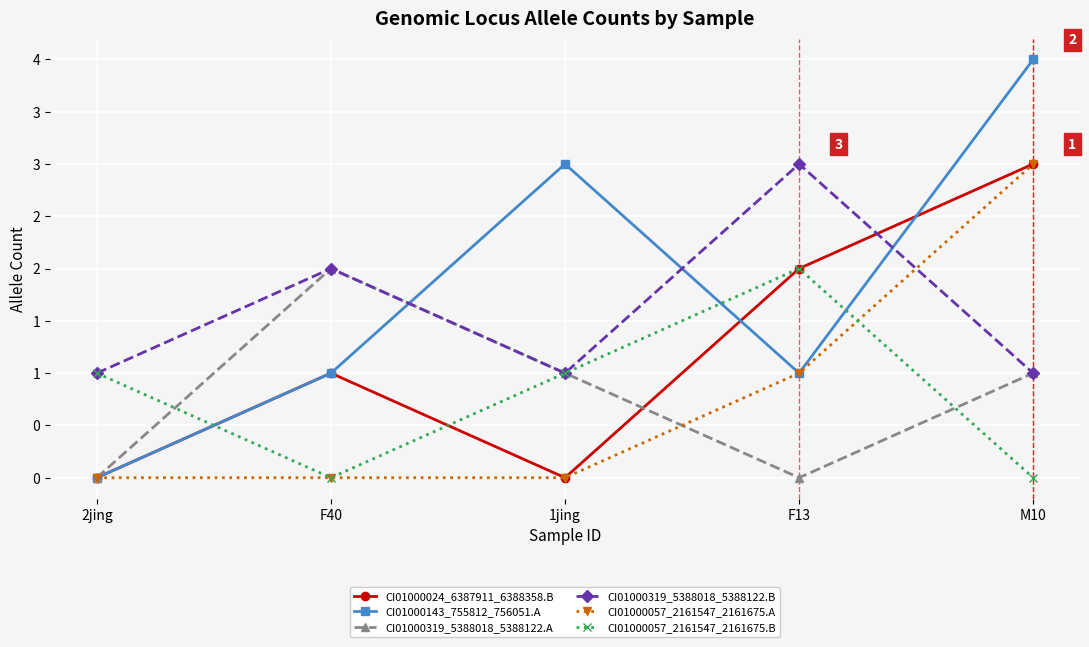

Is this an area chart (filled region under the line)?

No